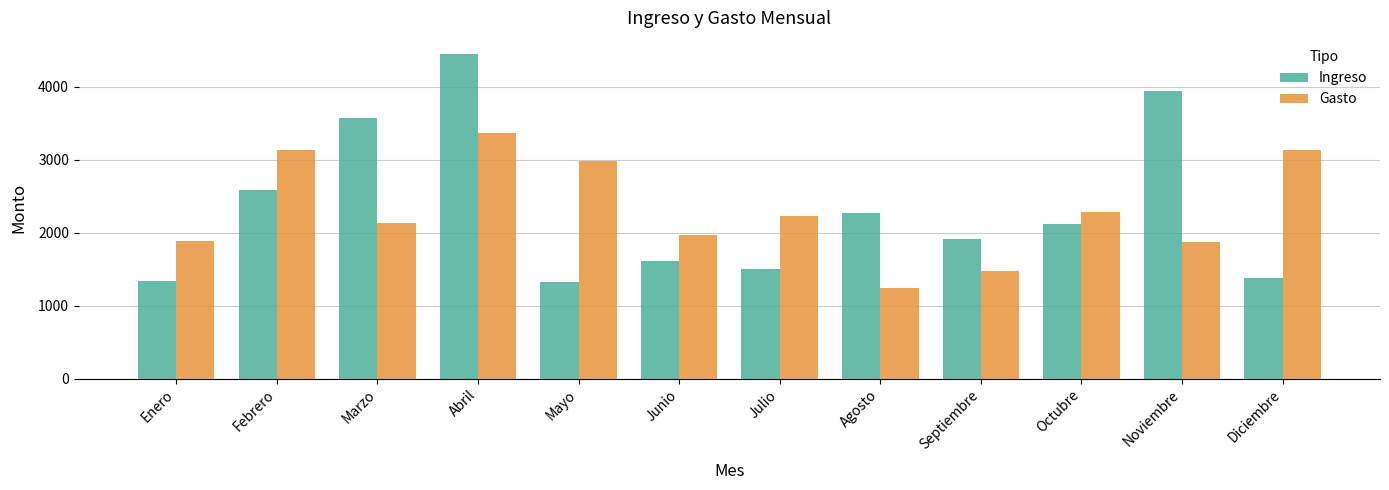

What are all the series names shown in the legend?

Ingreso, Gasto